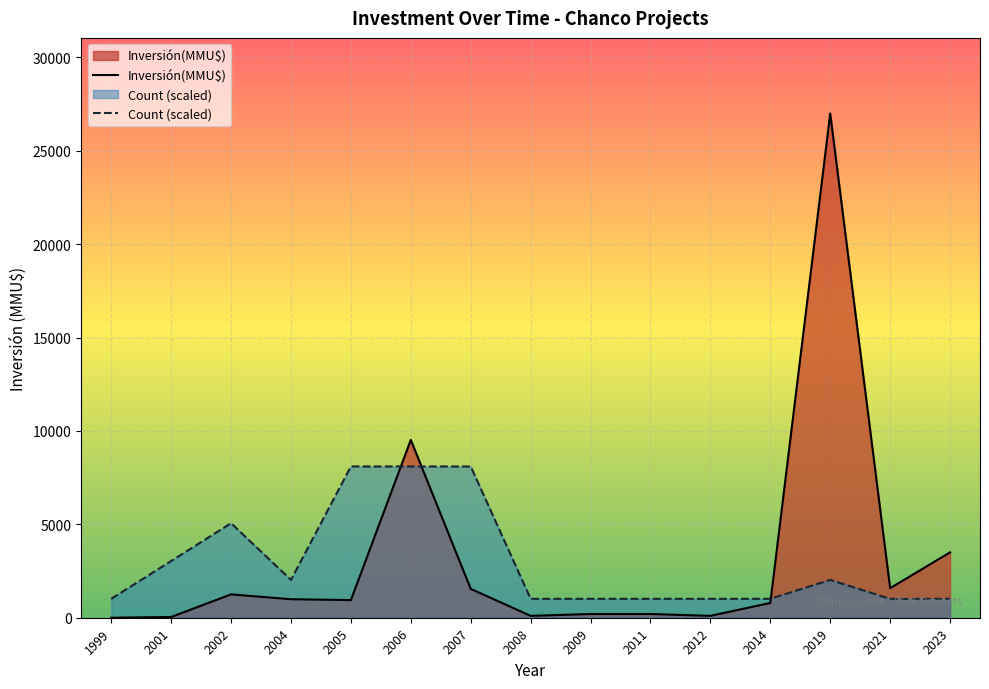

List the series in order of their peak value, lowest first.

Count (scaled), Inversión(MMU$)